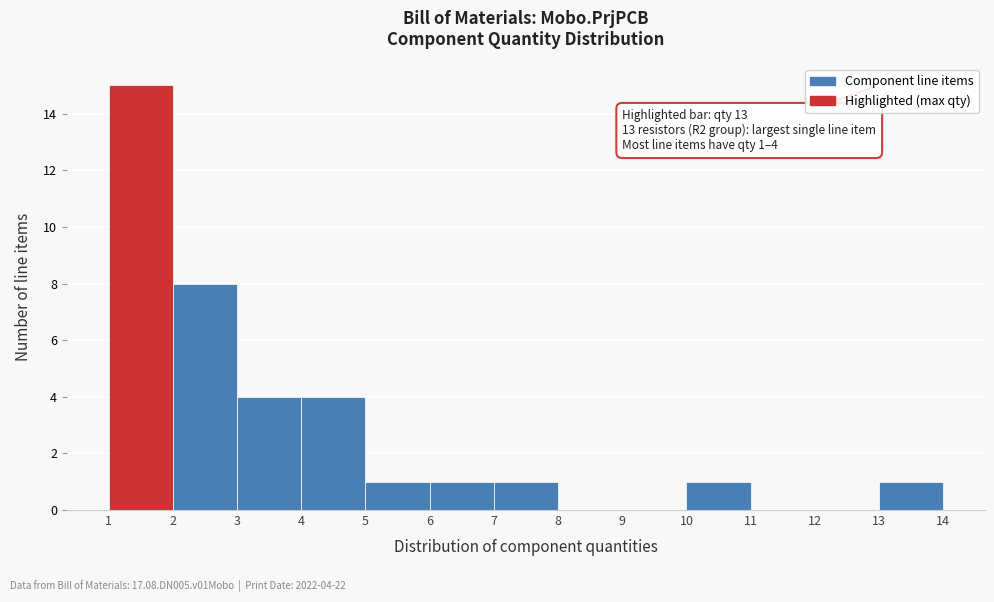

Over which range of the x-axis is the bar tallest?

1 to 2